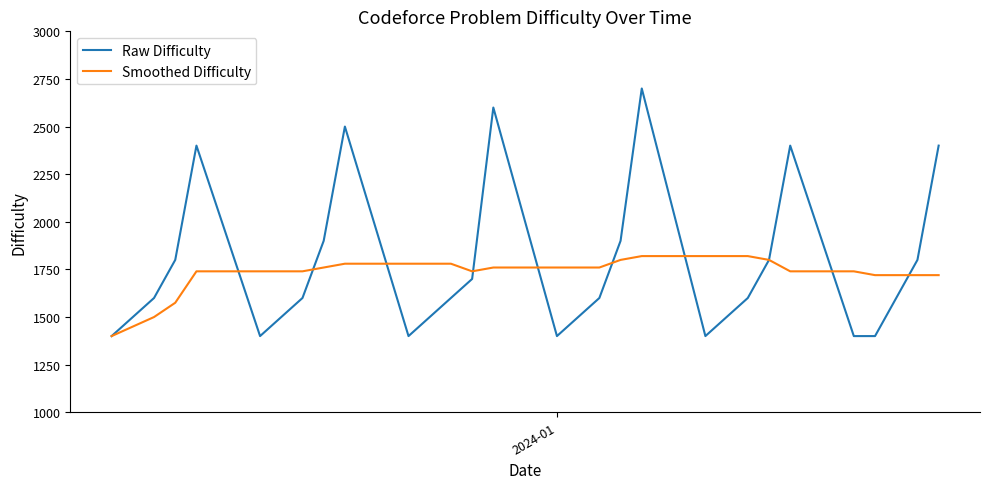

Which series has the widest spread of values?

Raw Difficulty